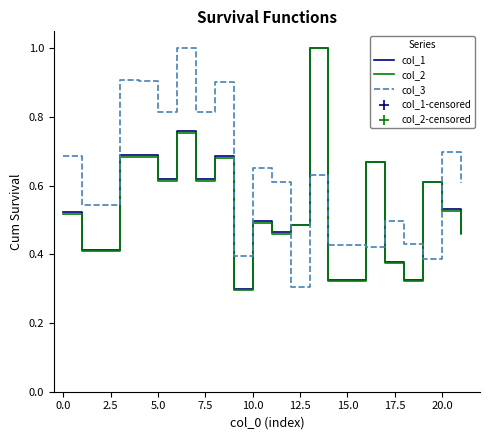

What are all the series names shown in the legend?

col_1, col_2, col_3